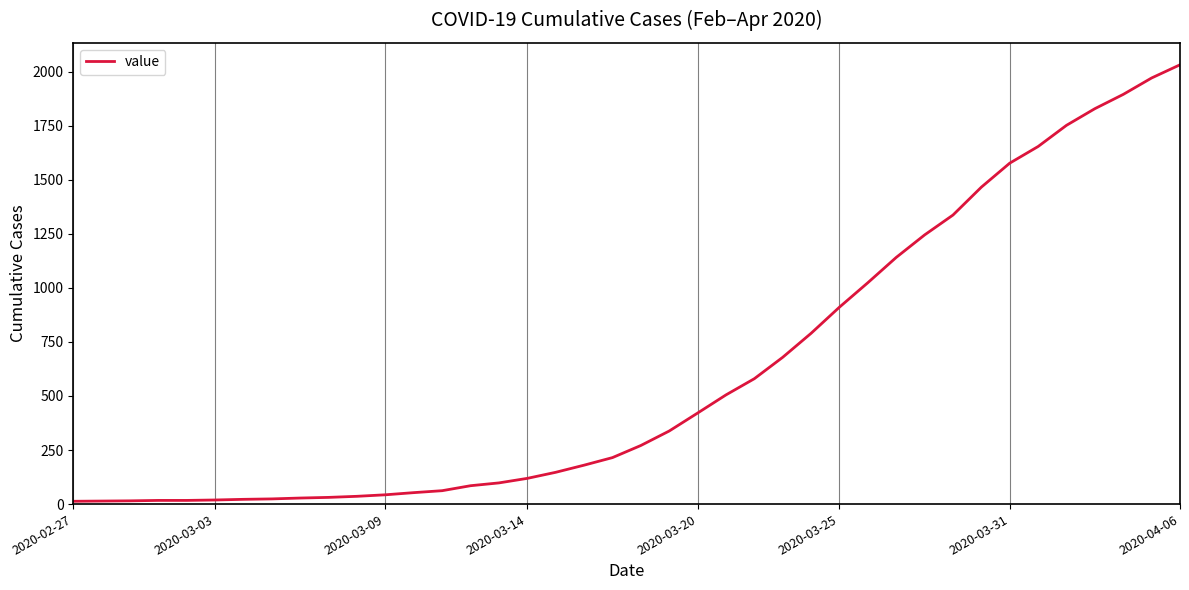

What is the maximum value shown in the chart?

2032